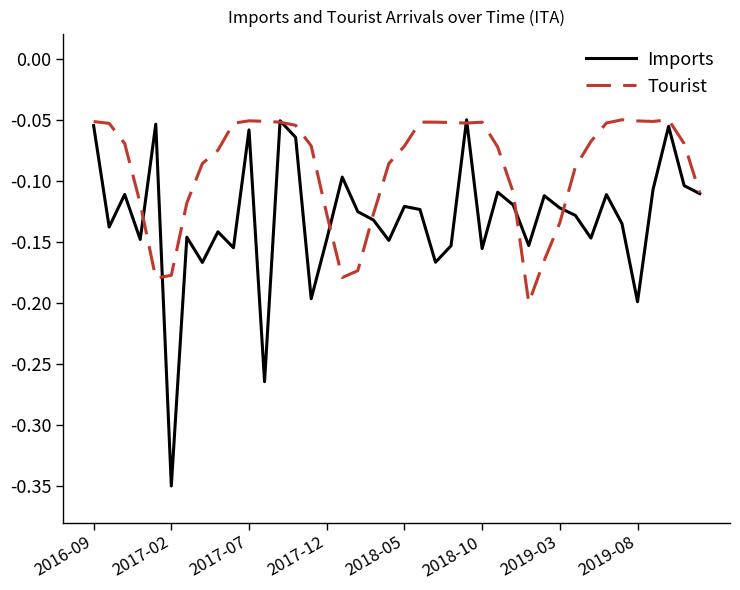

Rank the series by their average value, from highest to lowest.

Tourist, Imports